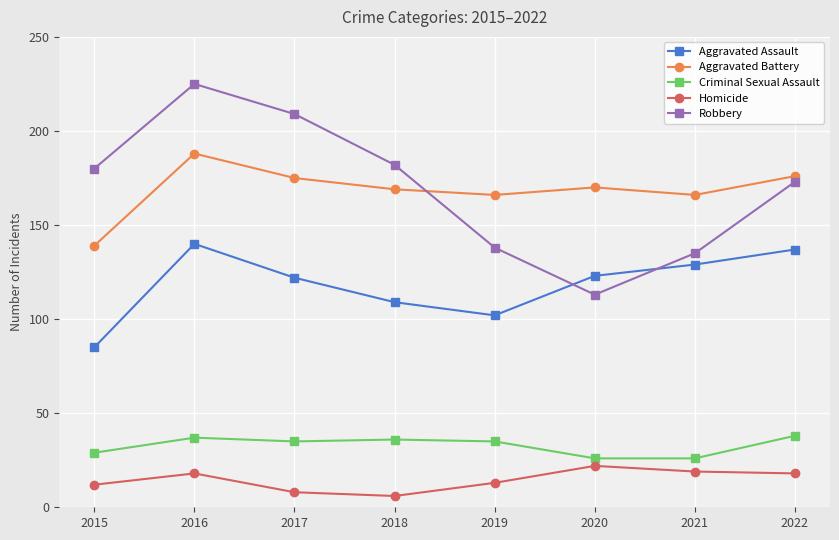

What is the value of the Homicide point at the 2nd from the left?

18